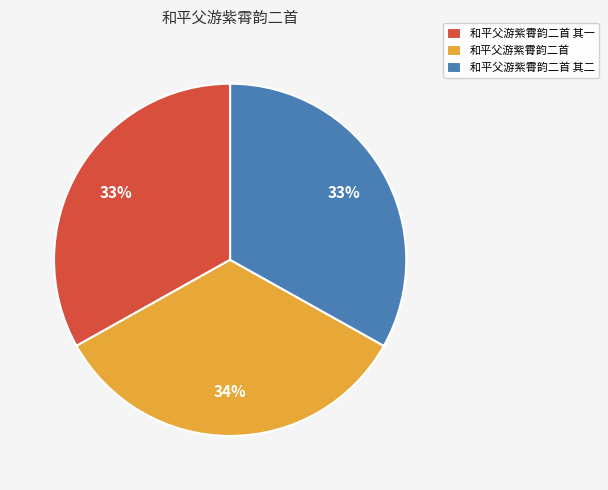

To the nearest percent, what percentage of the pie is 和平父游紫霄韵二首?

34%